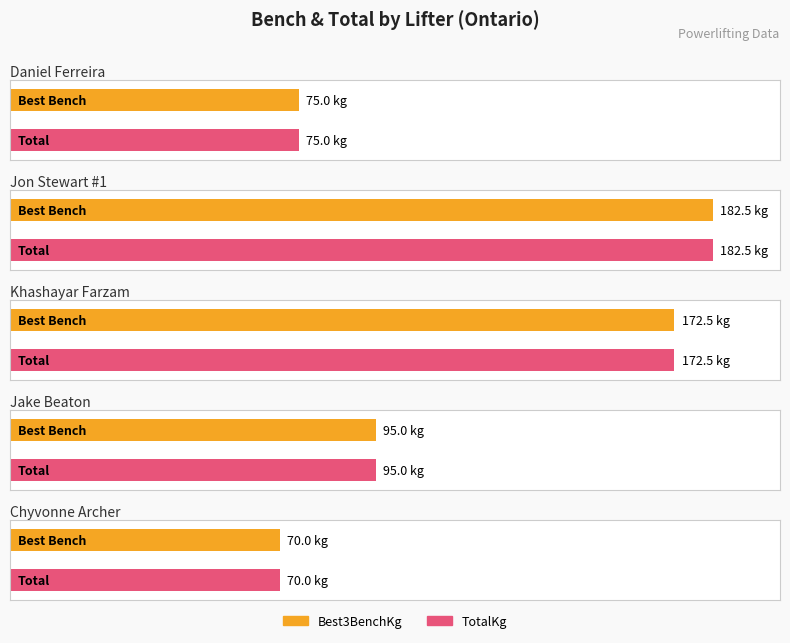

Which series has the largest total across all categories?

Best3BenchKg